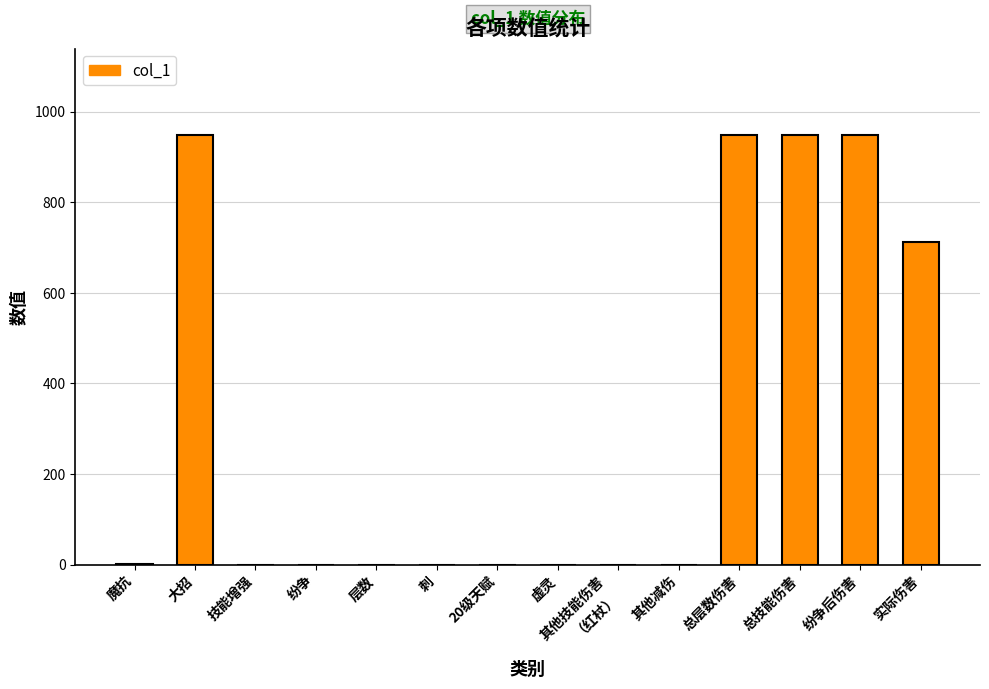

Are the bars horizontal?

No